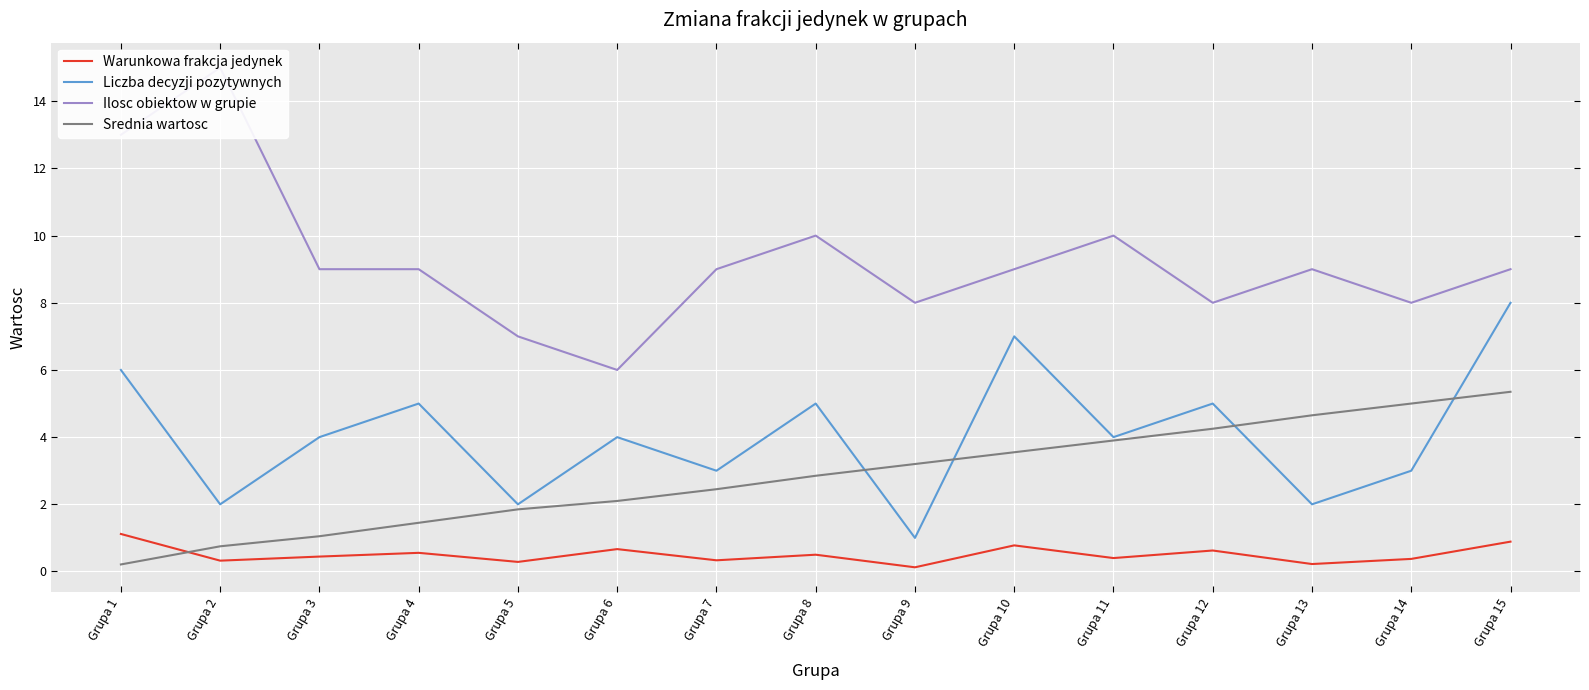

Reading right to left, list all the values displayed in this chart.

Warunkowa frakcja jedynek: Grupa 15=0.9	Grupa 14=0.4	Grupa 13=0.2	Grupa 12=0.6	Grupa 11=0.4	Grupa 10=0.8	Grupa 9=0.1	Grupa 8=0.5	Grupa 7=0.3	Grupa 6=0.7	Grupa 5=0.3	Grupa 4=0.6	Grupa 3=0.4	Grupa 2=0.3	Grupa 1=1.1
Liczba decyzji pozytywnych: Grupa 15=8.0	Grupa 14=3.0	Grupa 13=2.0	Grupa 12=5.0	Grupa 11=4.0	Grupa 10=7.0	Grupa 9=1.0	Grupa 8=5.0	Grupa 7=3.0	Grupa 6=4.0	Grupa 5=2.0	Grupa 4=5.0	Grupa 3=4.0	Grupa 2=2.0	Grupa 1=6.0
Ilosc obiektow w grupie: Grupa 15=9.0	Grupa 14=8.0	Grupa 13=9.0	Grupa 12=8.0	Grupa 11=10.0	Grupa 10=9.0	Grupa 9=8.0	Grupa 8=10.0	Grupa 7=9.0	Grupa 6=6.0	Grupa 5=7.0	Grupa 4=9.0	Grupa 3=9.0	Grupa 2=15.0	Grupa 1=13.0
Srednia wartosc: Grupa 15=5.3	Grupa 14=5.0	Grupa 13=4.7	Grupa 12=4.2	Grupa 11=3.9	Grupa 10=3.5	Grupa 9=3.2	Grupa 8=2.9	Grupa 7=2.5	Grupa 6=2.1	Grupa 5=1.9	Grupa 4=1.4	Grupa 3=1.1	Grupa 2=0.8	Grupa 1=0.2